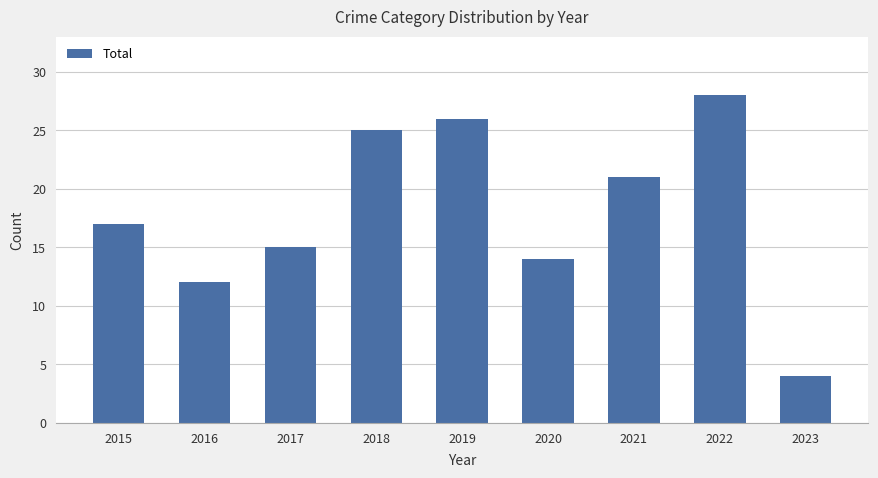

Reading left to right, transcribe all the data shown in this chart.

2015=17	2016=12	2017=15	2018=25	2019=26	2020=14	2021=21	2022=28	2023=4